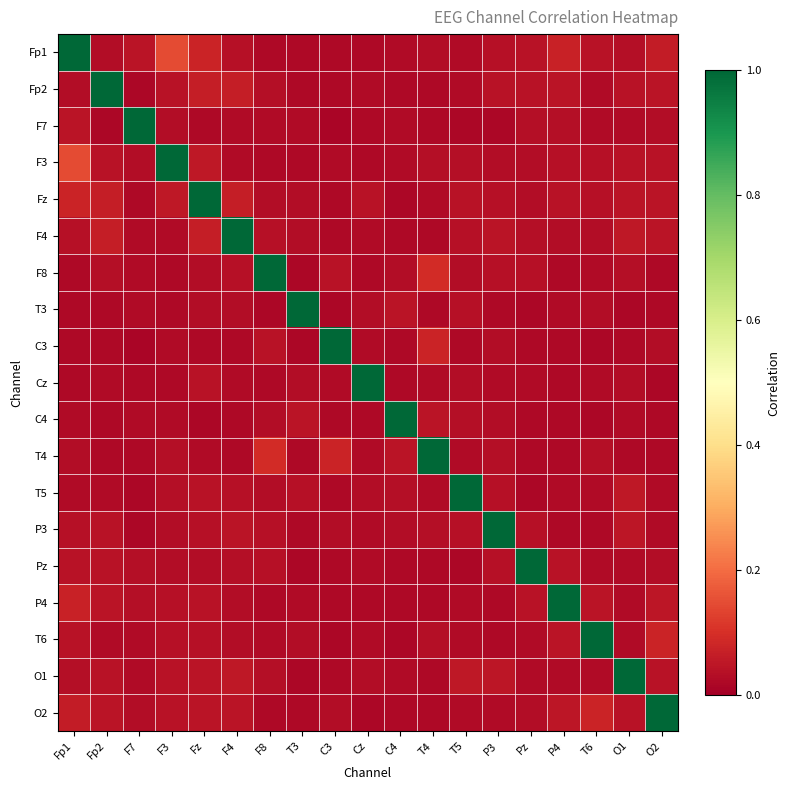

Rank the series by their maximum value, from lowest to highest.

Fp1, Fp2, F7, F3, Fz, F4, F8, T3, C3, Cz, C4, T4, T5, P3, Pz, P4, T6, O1, O2